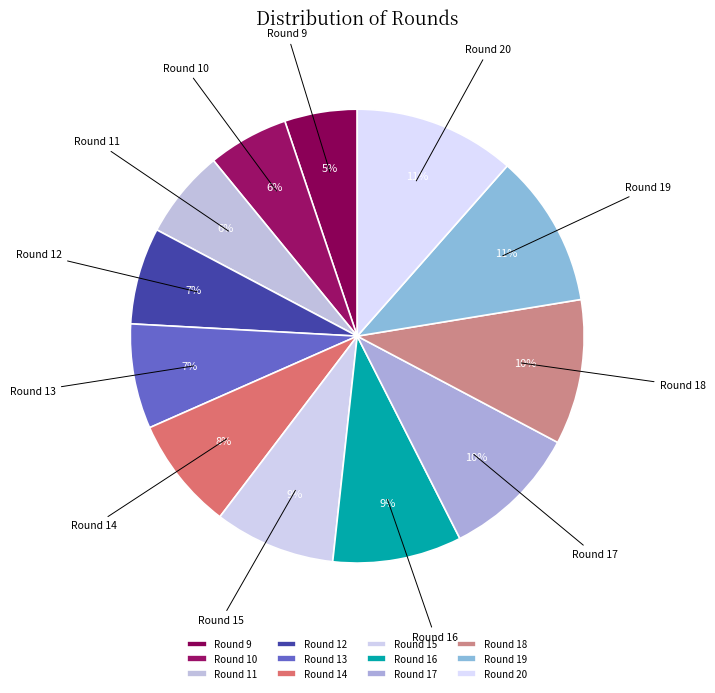

How many segments does this pie chart have?

12